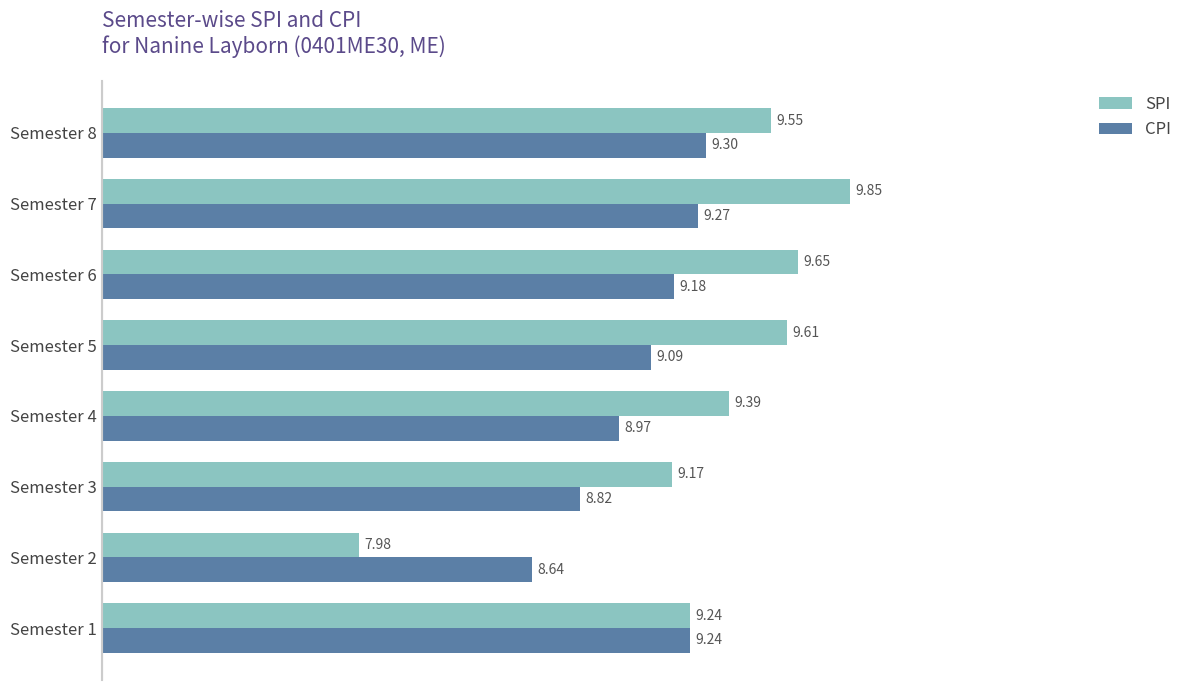

What is the difference between the maximum and minimum values in the SPI series?

1.9